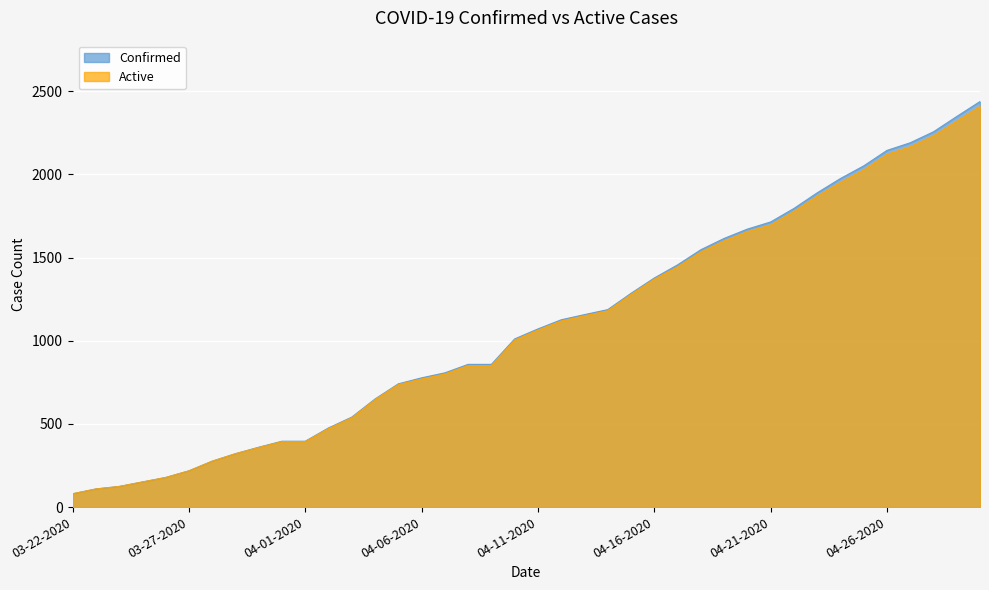

What is the spread (max minus min) of values at 04-27-2020?

24